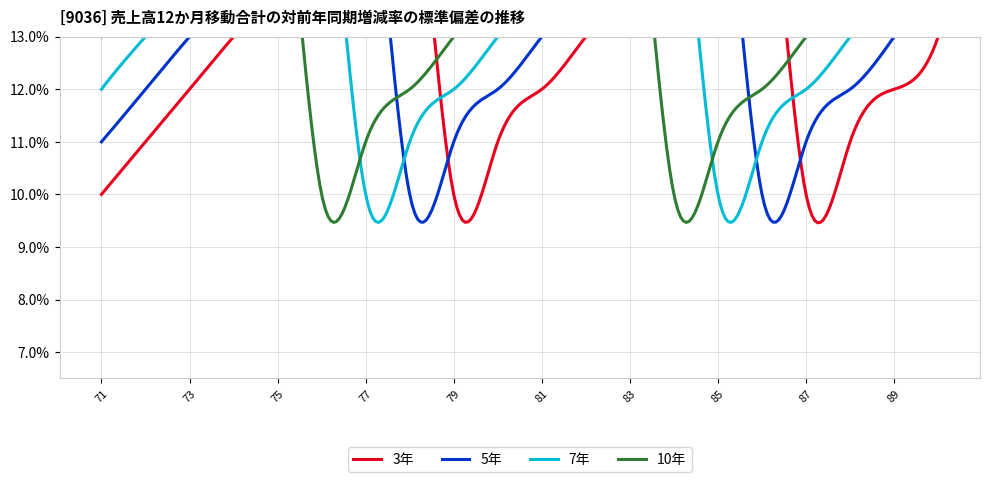

List the series in order of their peak value, lowest first.

3年, 5年, 7年, 10年